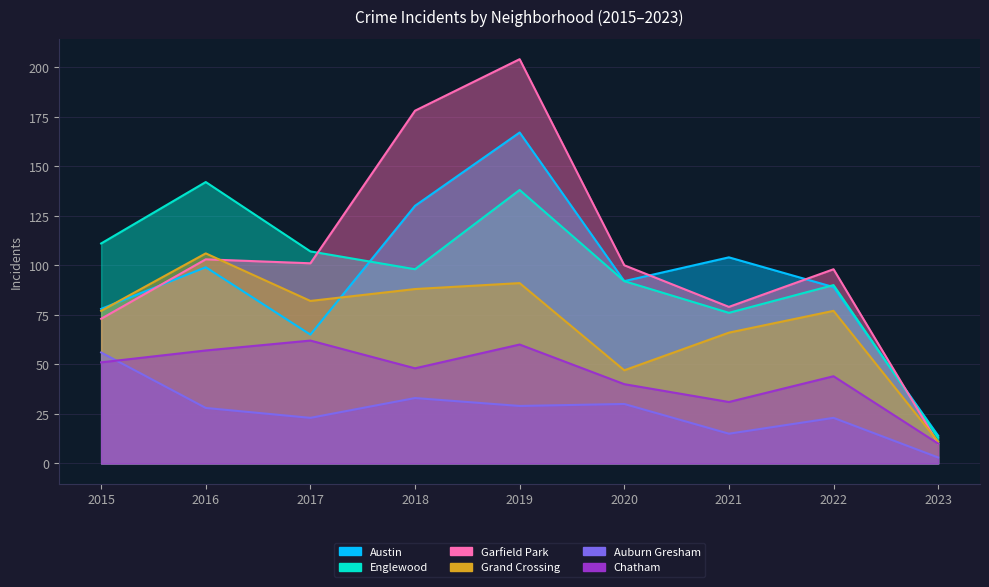

List the series in order of their peak value, highest first.

Garfield Park, Austin, Englewood, Grand Crossing, Chatham, Auburn Gresham